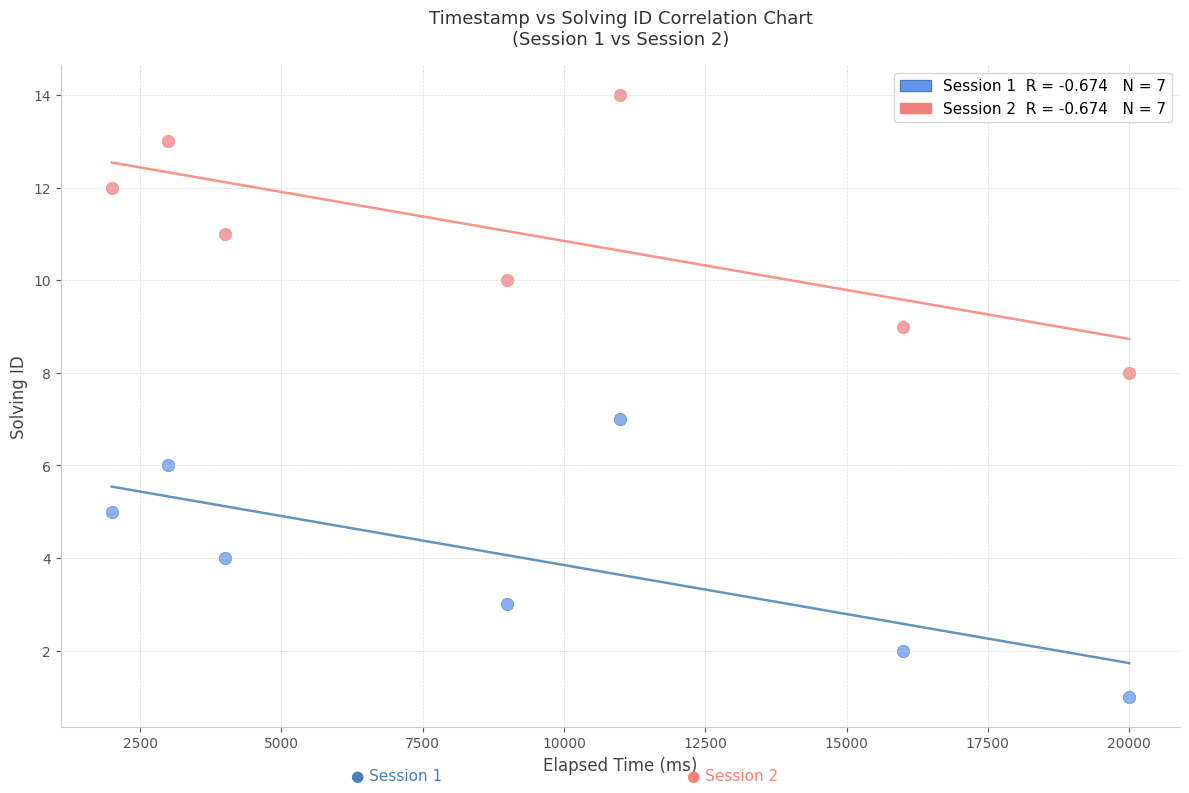

Across all data points, what is the range of X values (max minus min)?

18000